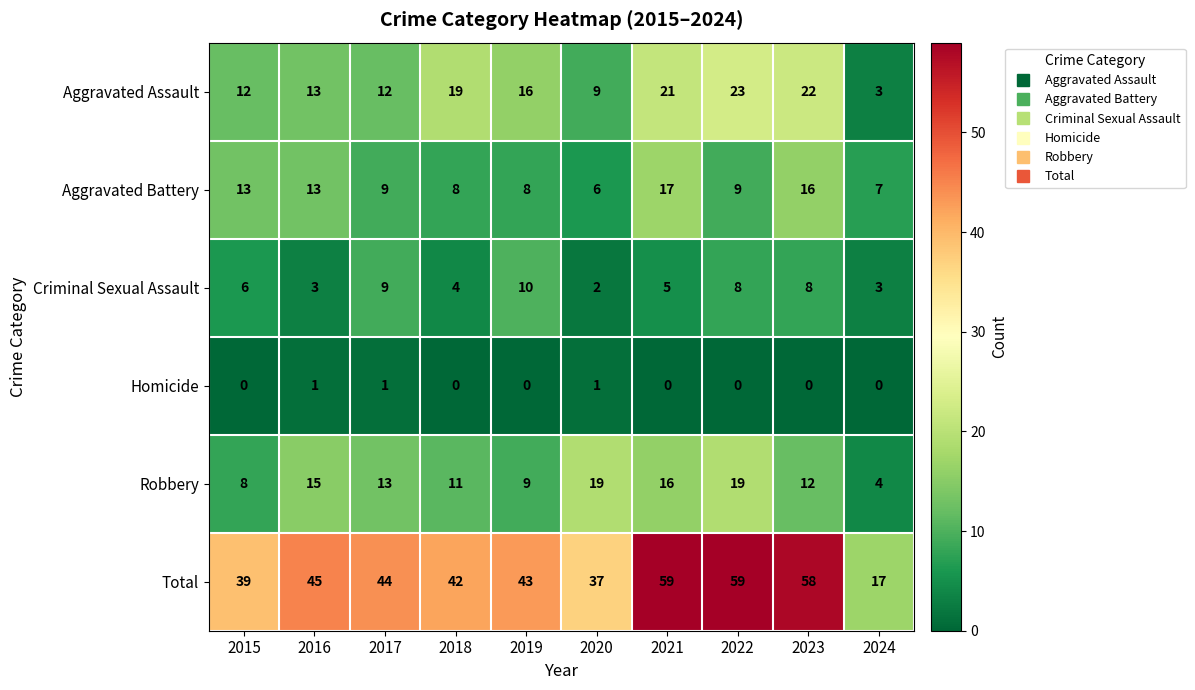

What is the average value of the Robbery series?

13